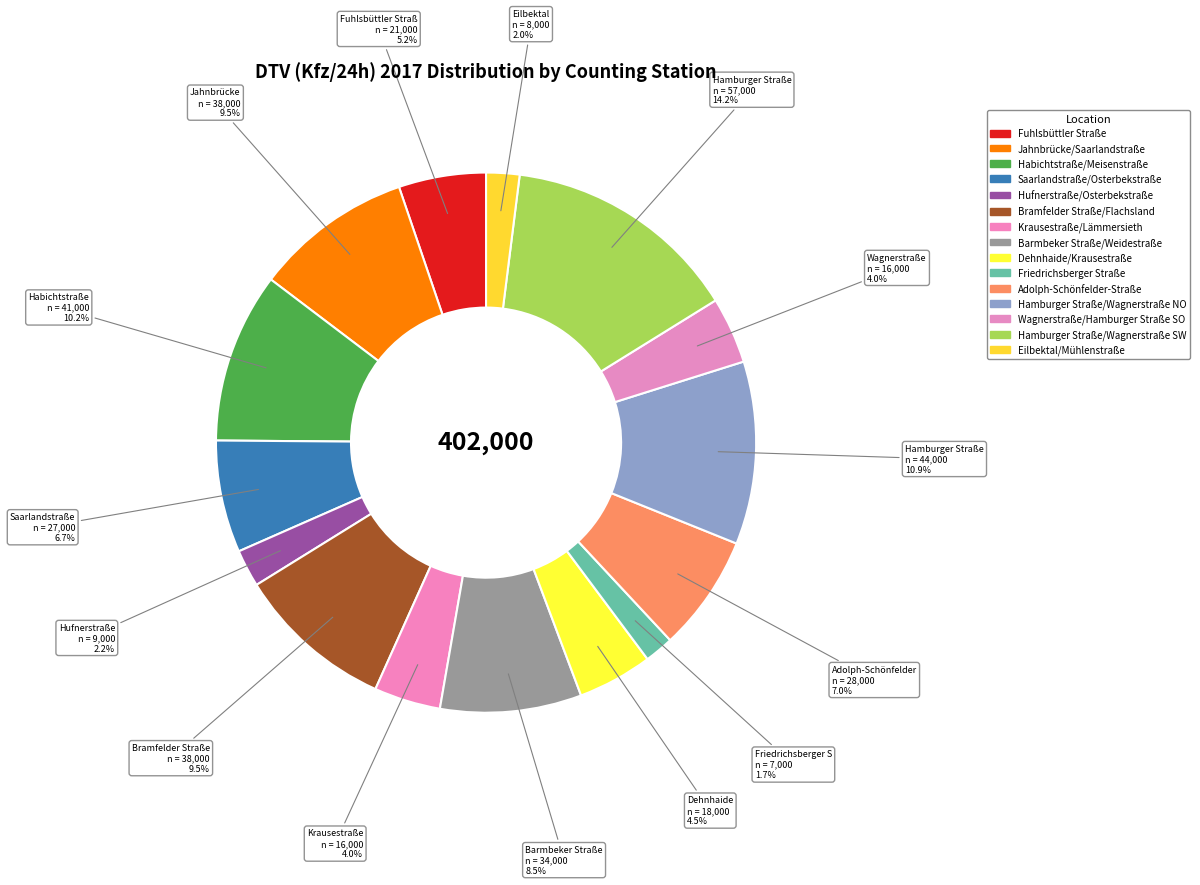

How many slices are in this pie chart?

15